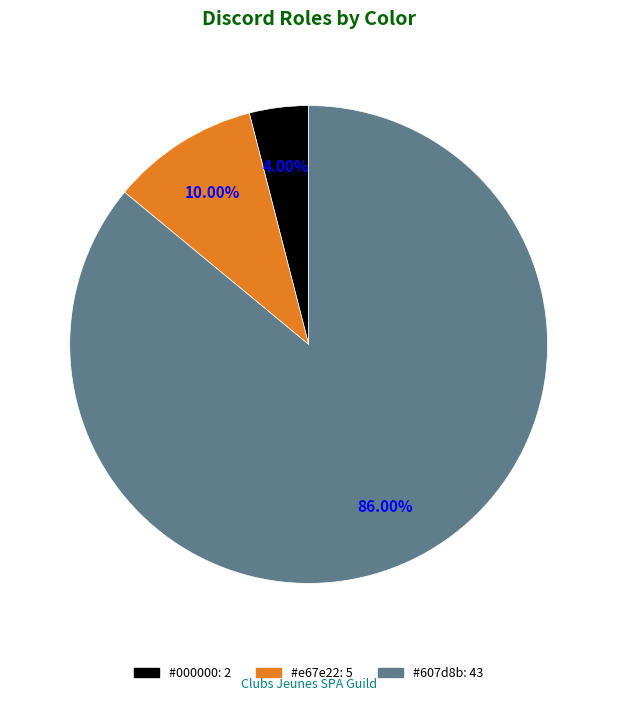

To the nearest percent, what is the average slice percentage?

33%